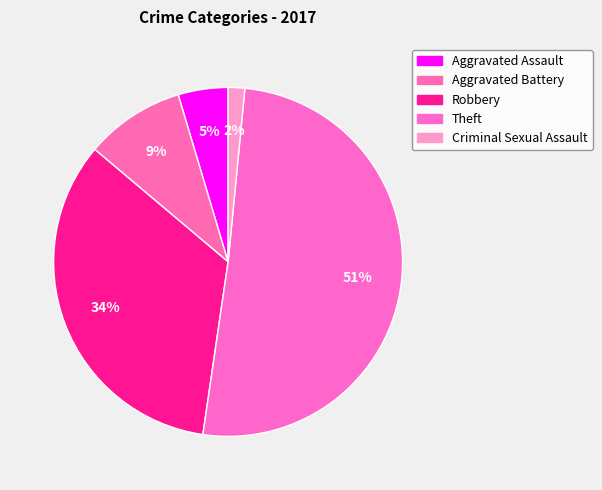

To the nearest percent, what is the difference between the largest and smallest slice percentages?

49%